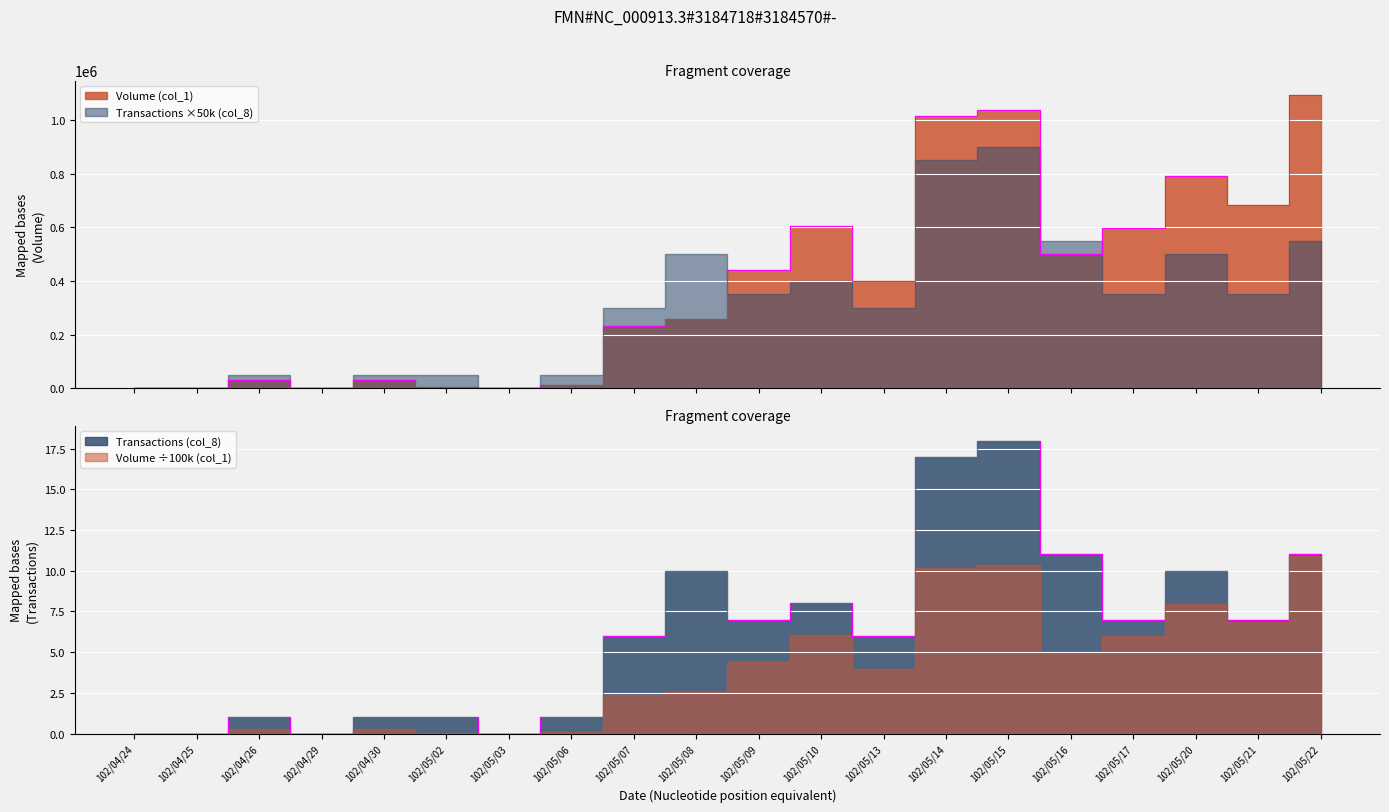

What is the sum of the Volume (col_1) values at 102/04/26 and 102/05/10?

636000